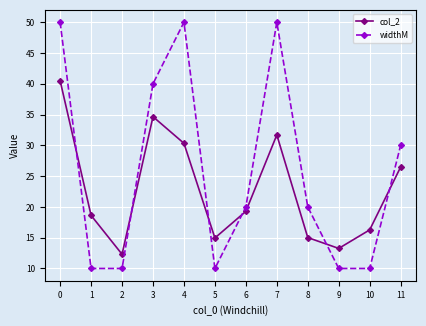

At which category does col_2 reach its first local peak?

3